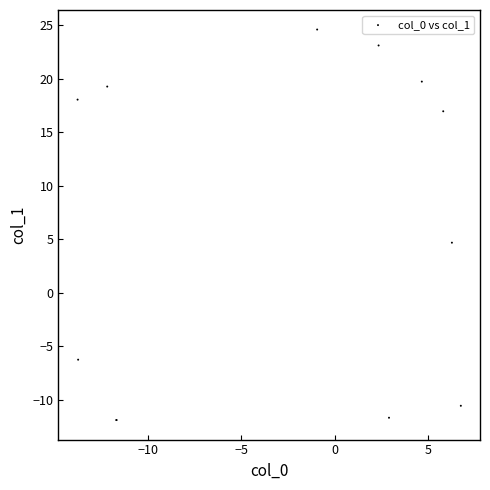

What Y value in the scatter plot is closest to 6?

4.7